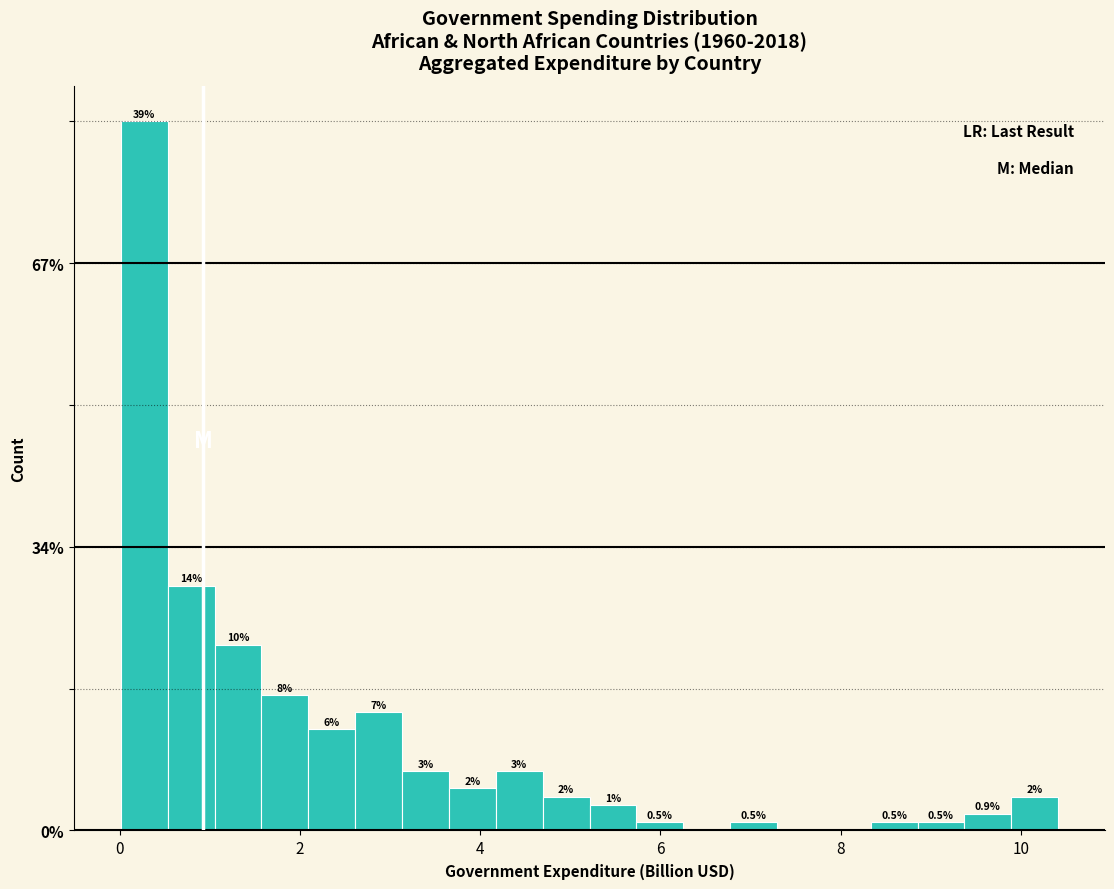

Around what value on the x-axis is the tallest bar? Give the approximate position of its centre, as read against the axis.

0.2